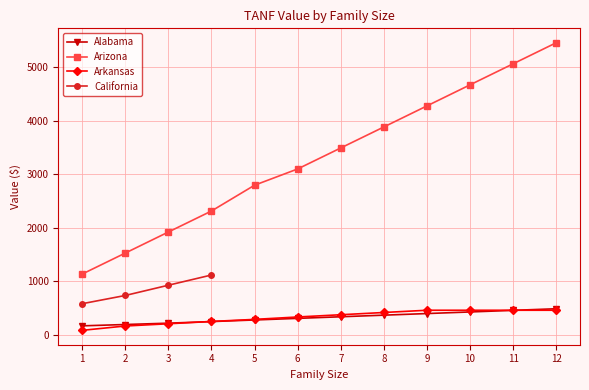

How many values in the Arizona series exceed 3493?

5